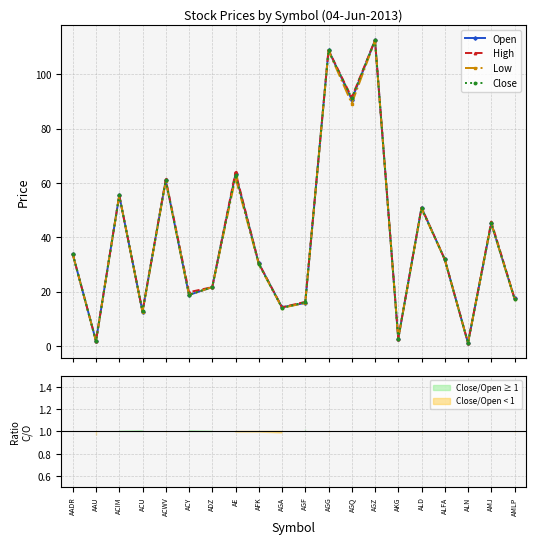

Which series ends up on top after the final intersection of Close and Open?

Open